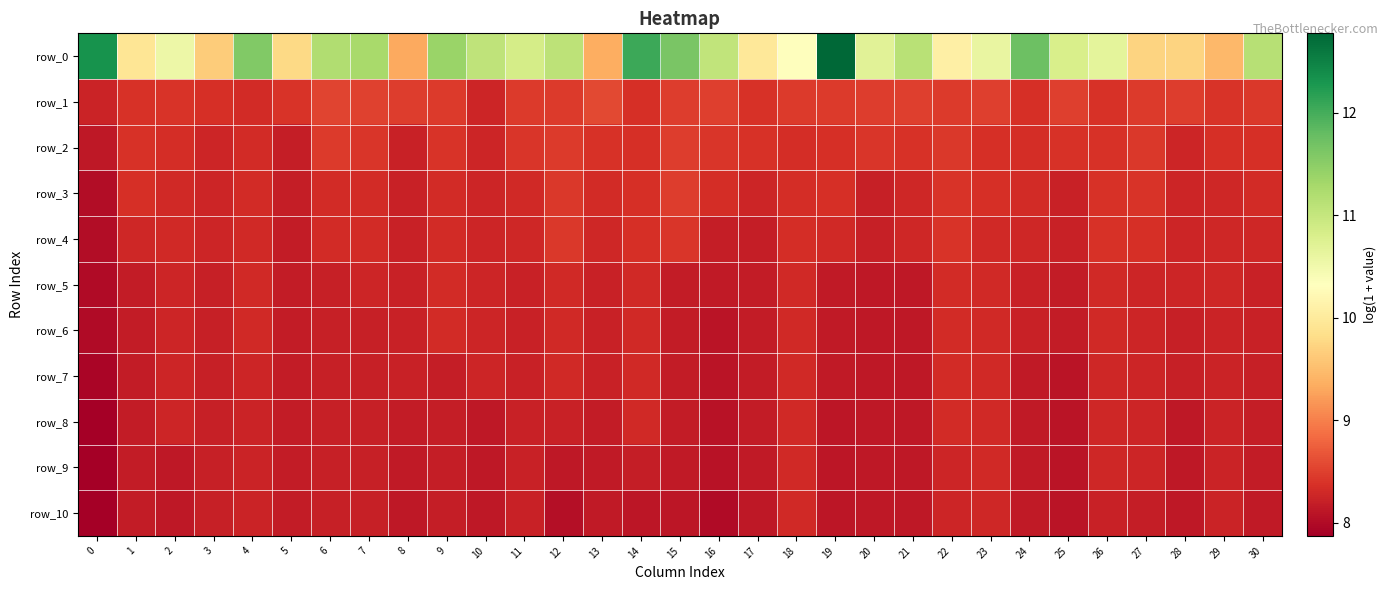

Rank the categories by row_9 value from highest to lowest.

23, 18, 26, 27, 22, 4, 29, 11, 3, 6, 7, 9, 14, 30, 1, 5, 15, 17, 13, 8, 24, 12, 10, 21, 20, 28, 2, 19, 25, 16, 0